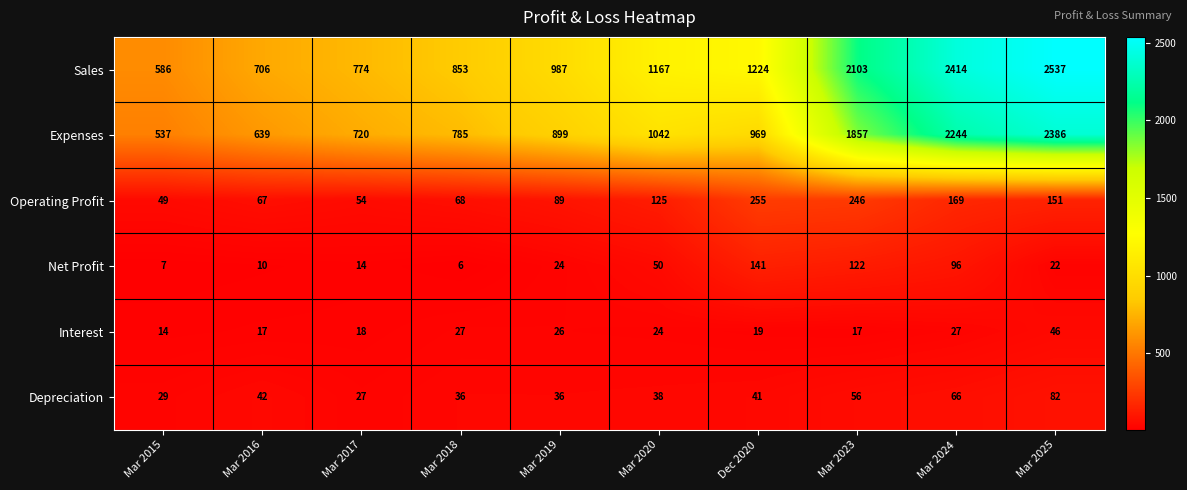

What is the approximate value of Interest at Mar 2018?

27